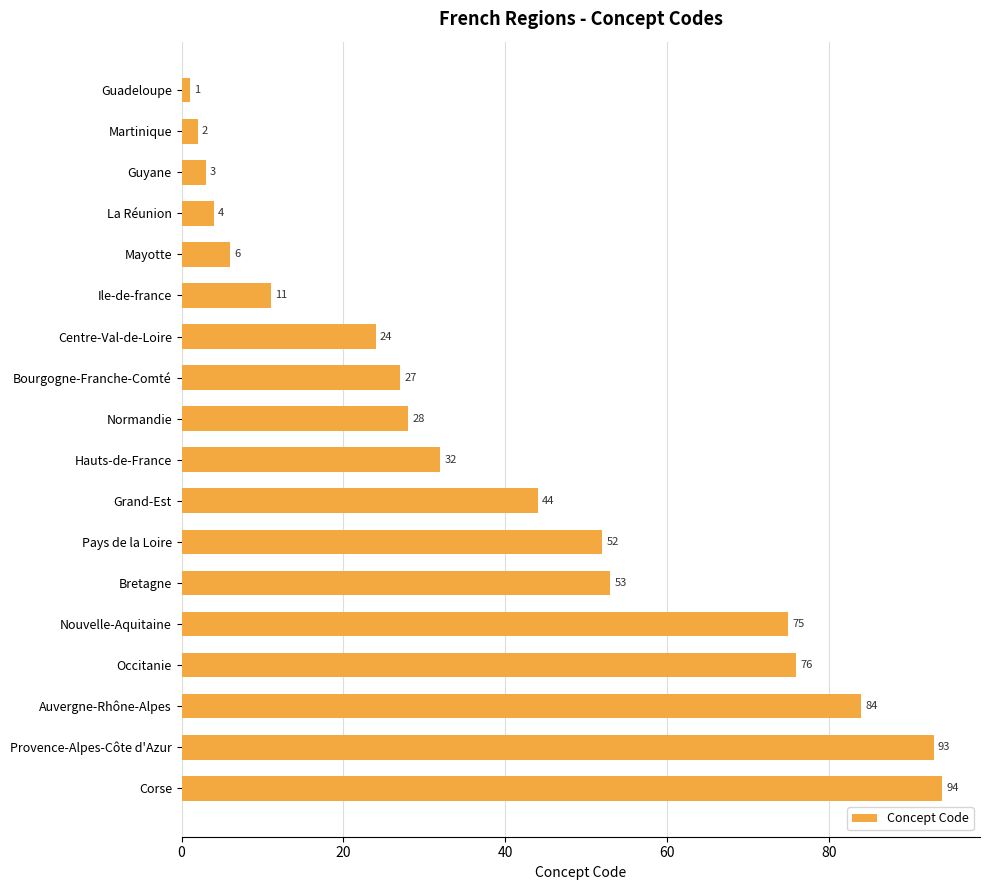

Between Corse and Martinique, which is larger?

Corse